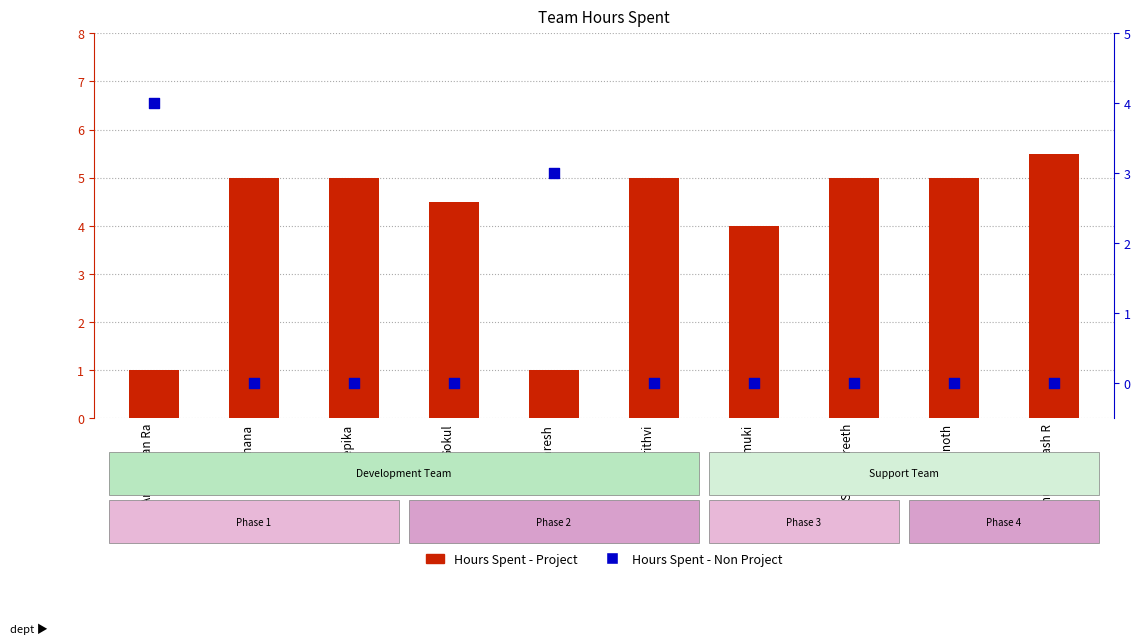

Which series reaches the minimum Y coordinate?

Hours Spent - Non Project